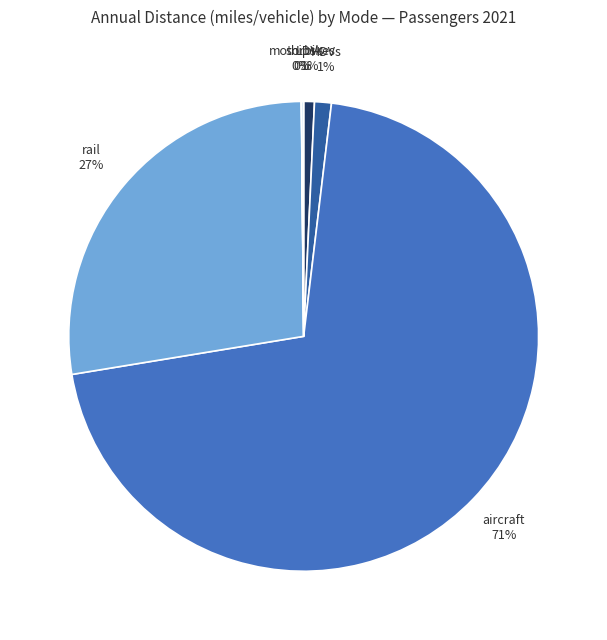

The LDVs slice represents 1% of the pie. True or false?

True